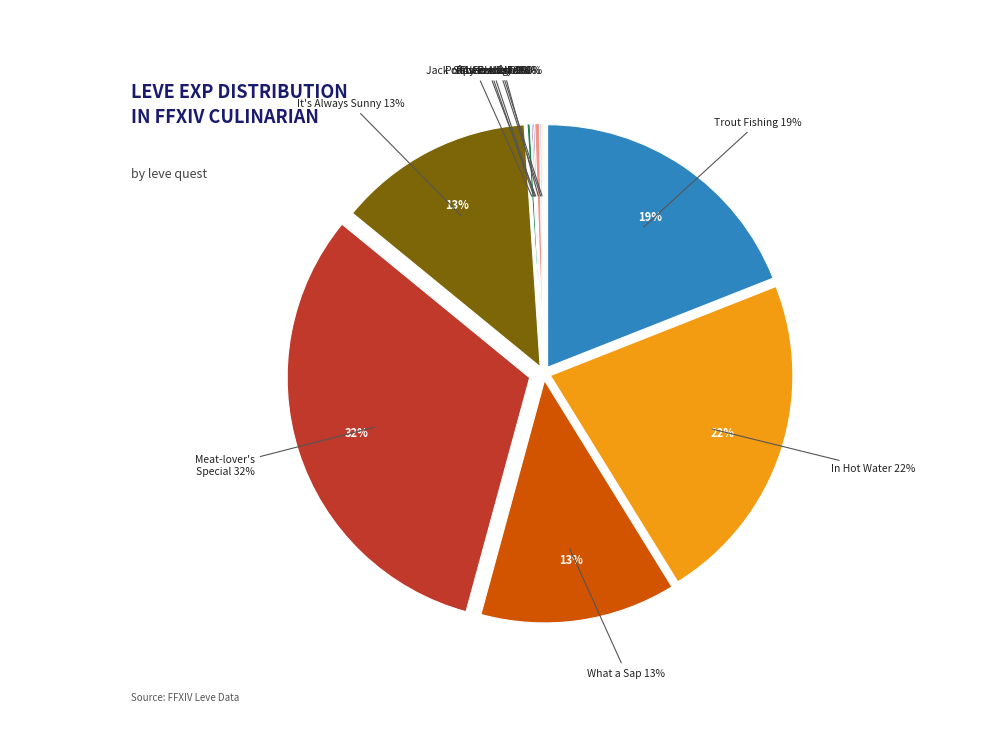

True or false: Jack of All Plates accounts for 10% of the total.

False